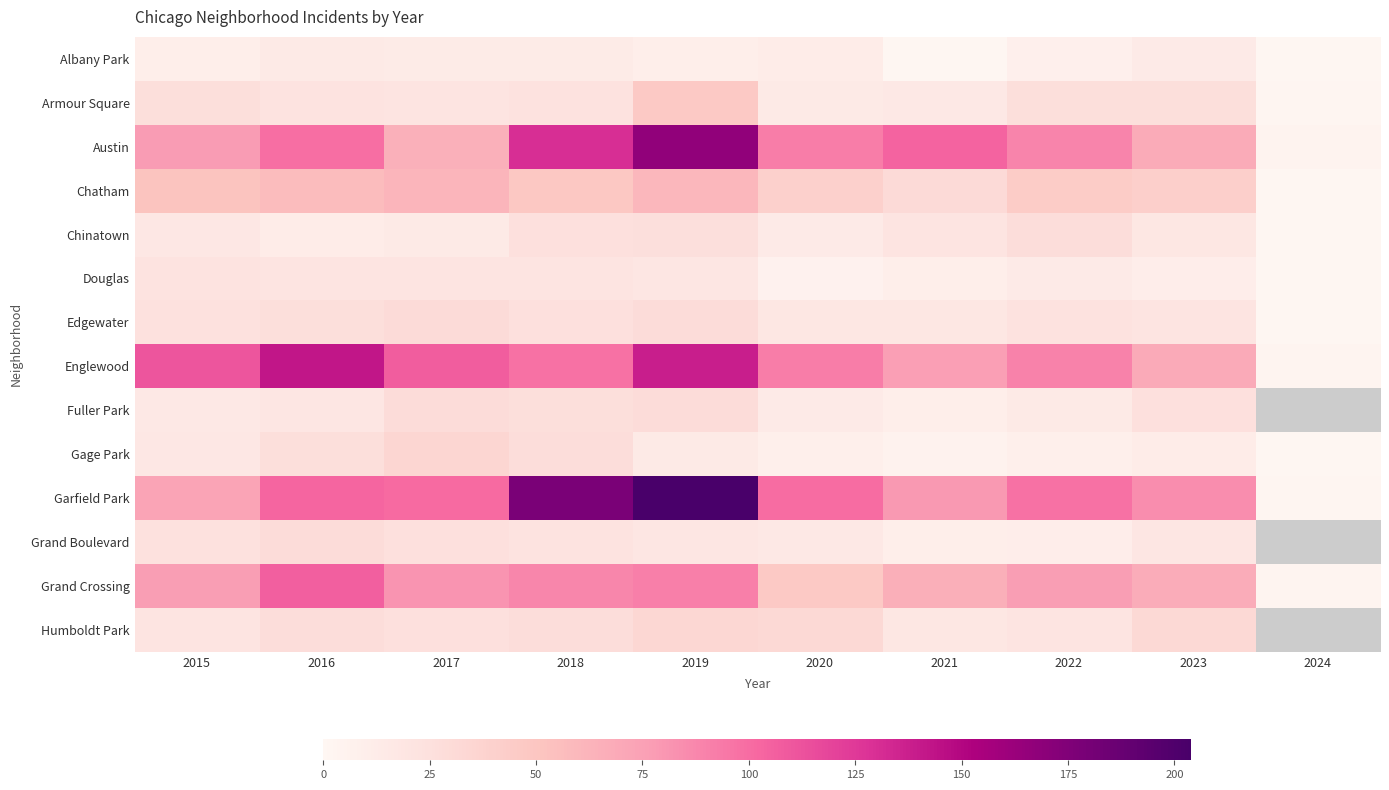

At 2023, list the series in order from largest to smallest.

Garfield Park, Englewood, Austin, Grand Crossing, Chatham, Humboldt Park, Armour Square, Fuller Park, Edgewater, Grand Boulevard, Chinatown, Albany Park, Gage Park, Douglas